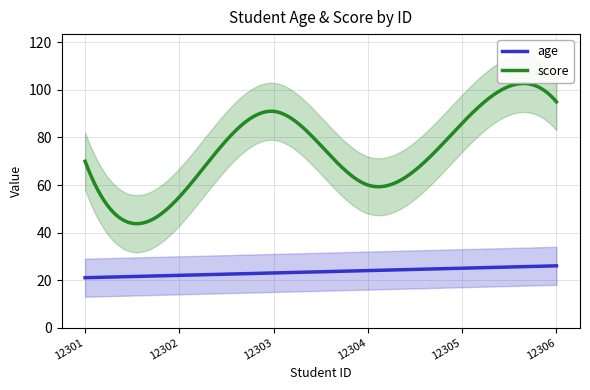

What is the total value across all series at 12301?

91